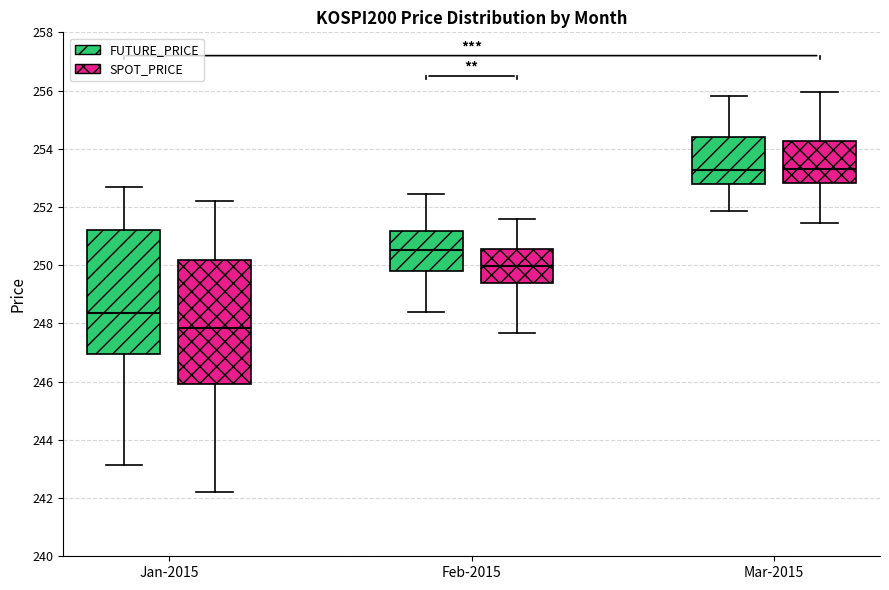

Where does the upper whisker of the box for Jan-2015 (FUTURE_PRICE) end on the y-axis? The values are not printed on the chart, so give them approximately, as read against the axis.

252.8